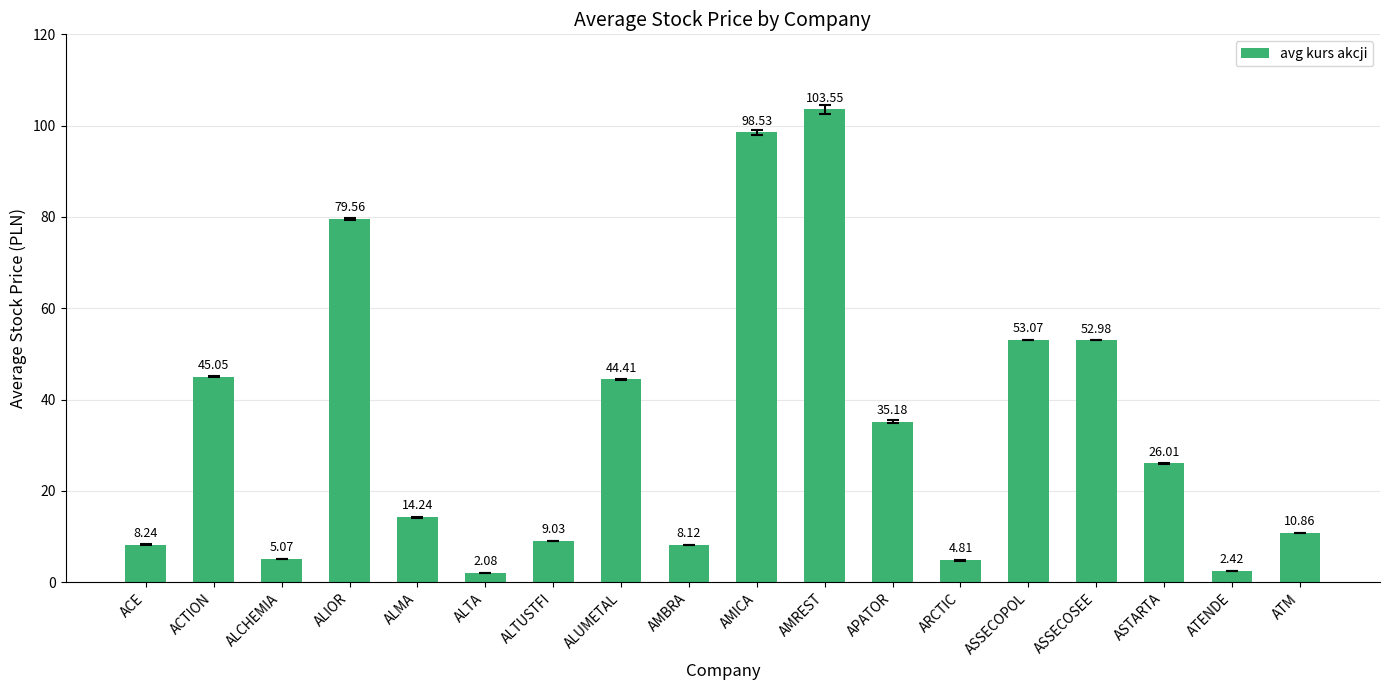

What is the sum of the values at ALTUSTFI and ALUMETAL?

53.4